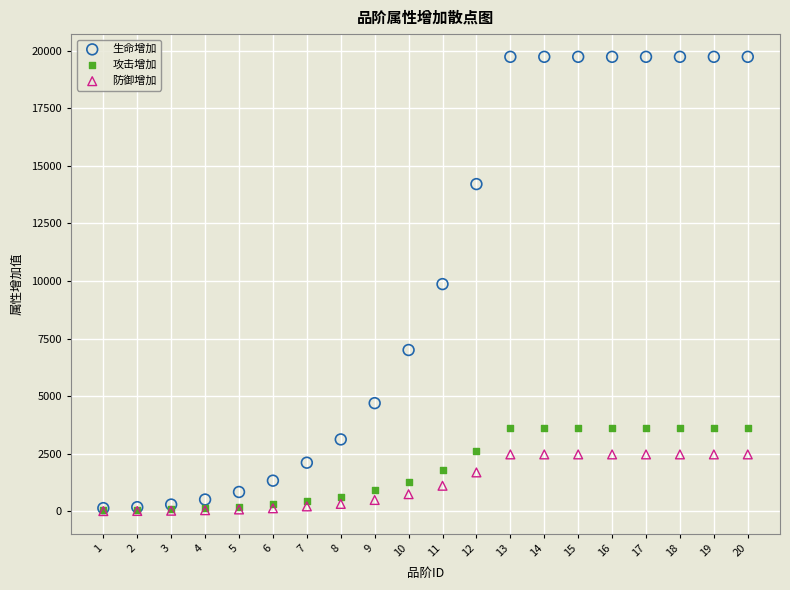

Which series has the largest Y range (max minus min)?

生命增加